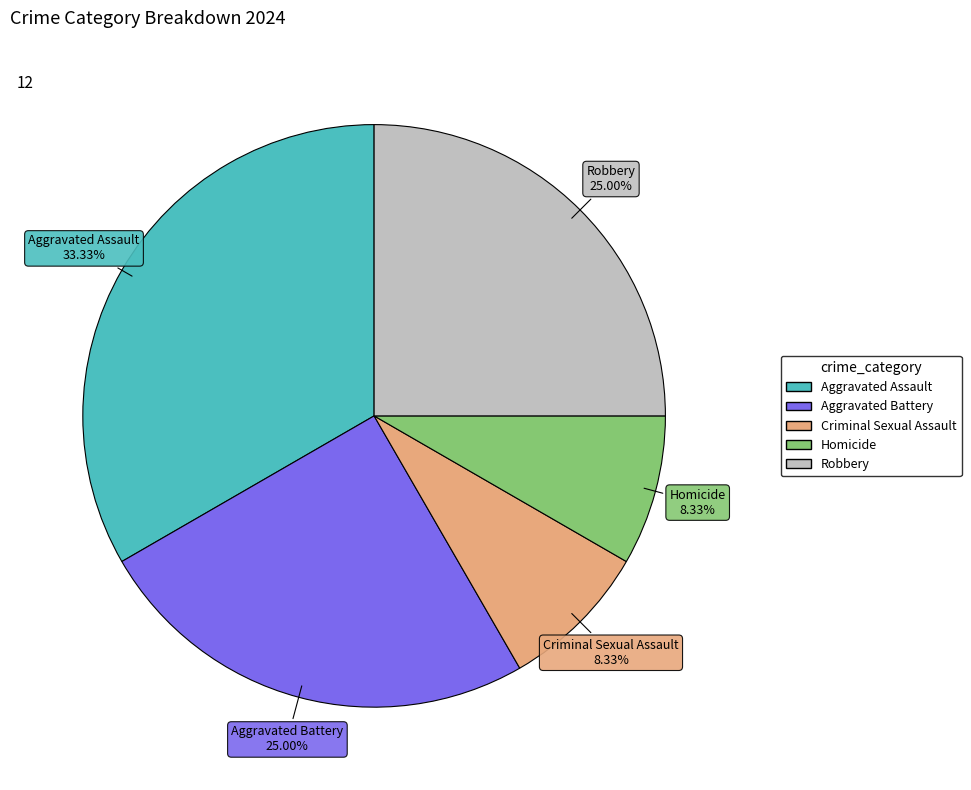

To the nearest percent, what is the average slice percentage?

20%